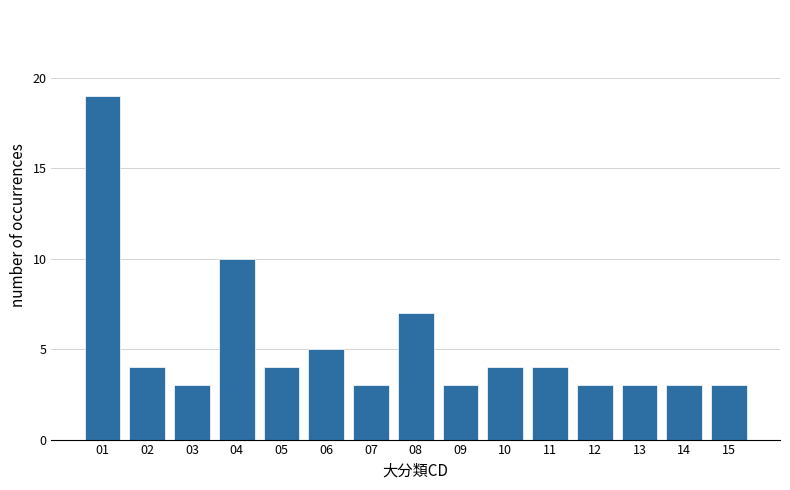

Reading right to left, what are all the values shown in this chart?

3	3	3	3	4	4	3	7	3	5	4	10	3	4	19